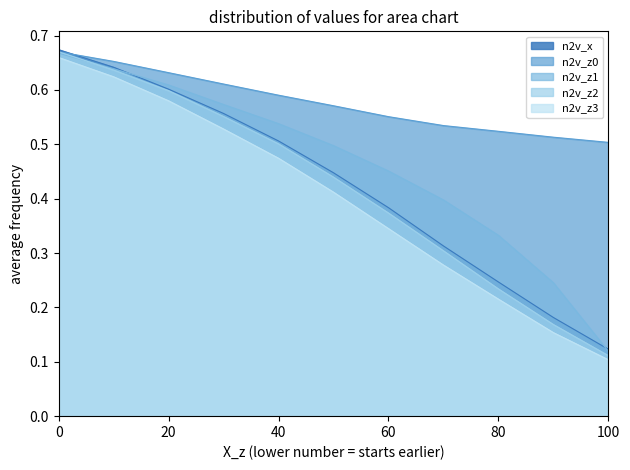

List the labels in order of n2v_x value, largest first.

0, 10, 20, 30, 40, 50, 60, 70, 80, 90, 100